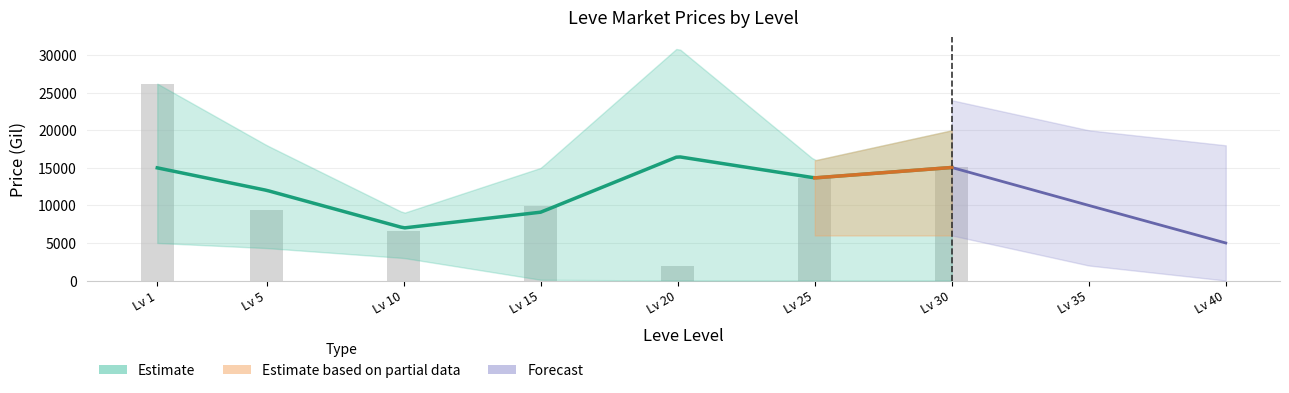

What is the difference between the currentAveragePrice values at 1 and 20?

1307.0